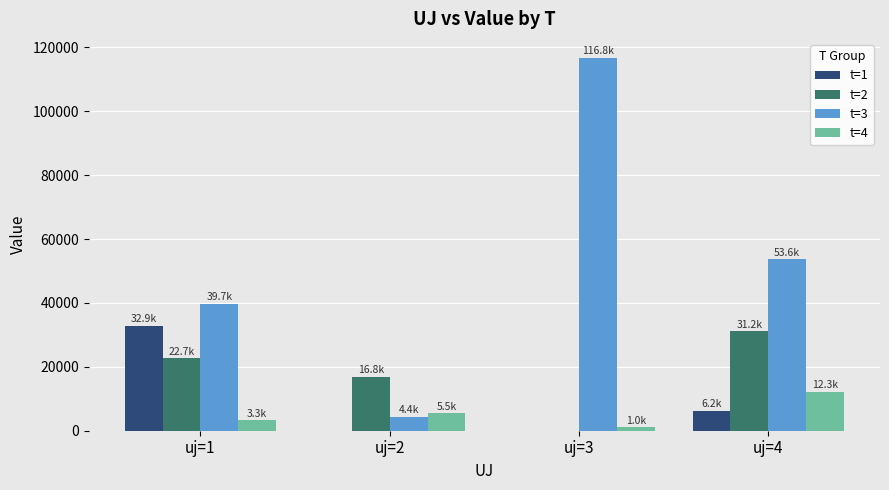

How many categories are shown in the chart?

4